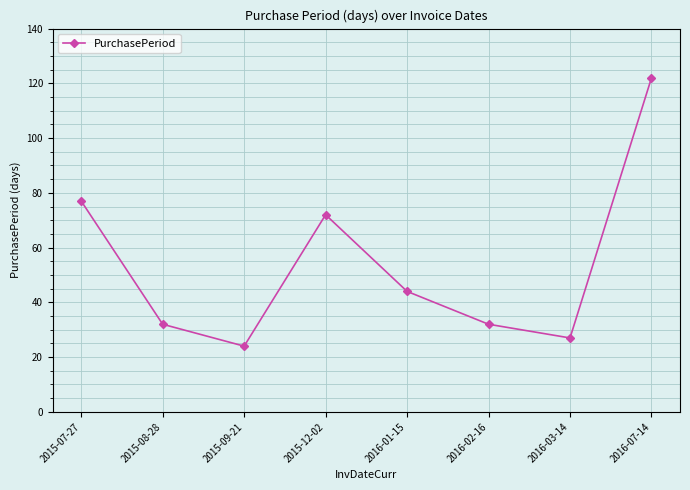

At which category does the chart reach its peak across all series?

2016-07-14